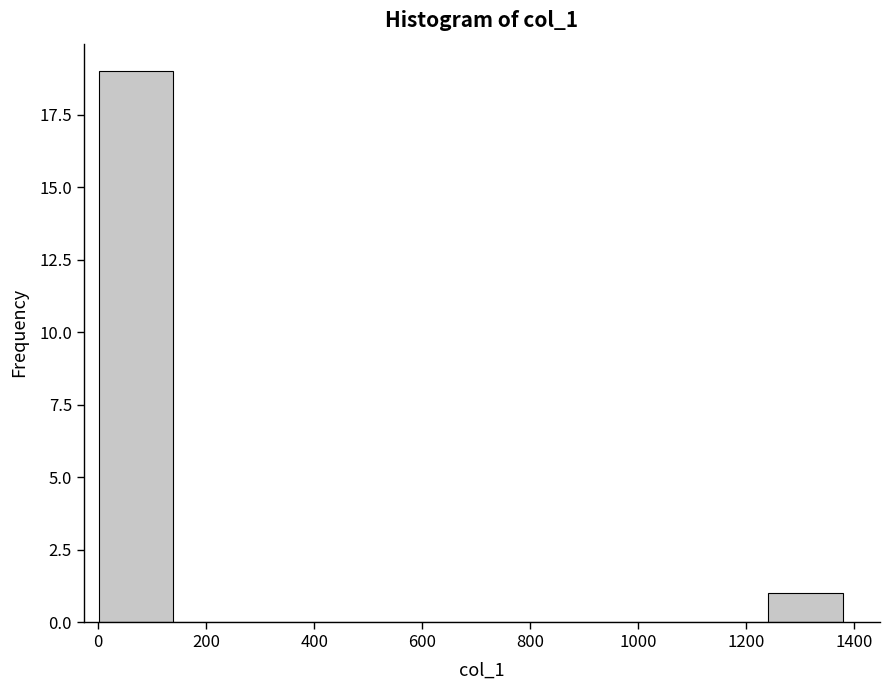

Which range on the x-axis has the tallest bar?

0 to 140